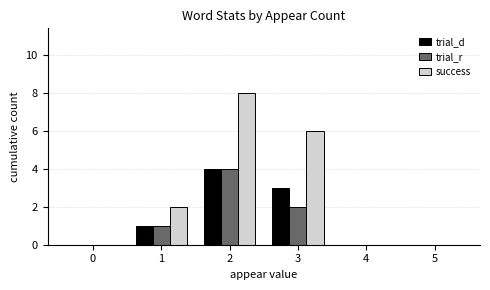

Reading left to right, list all the values displayed in this chart.

trial_d: 0	1	4	3	0	0
trial_r: 0	1	4	2	0	0
success: 0	2	8	6	0	0